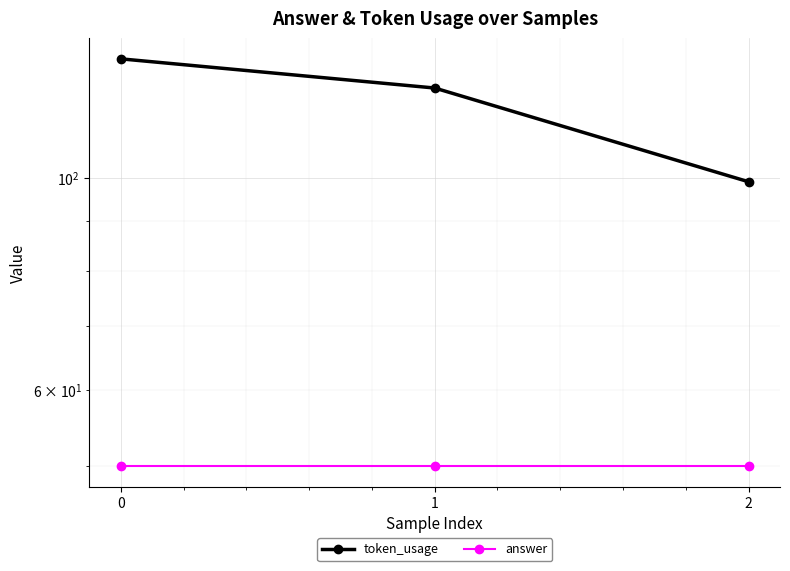

Does the chart display data point markers on the line(s)?

Yes